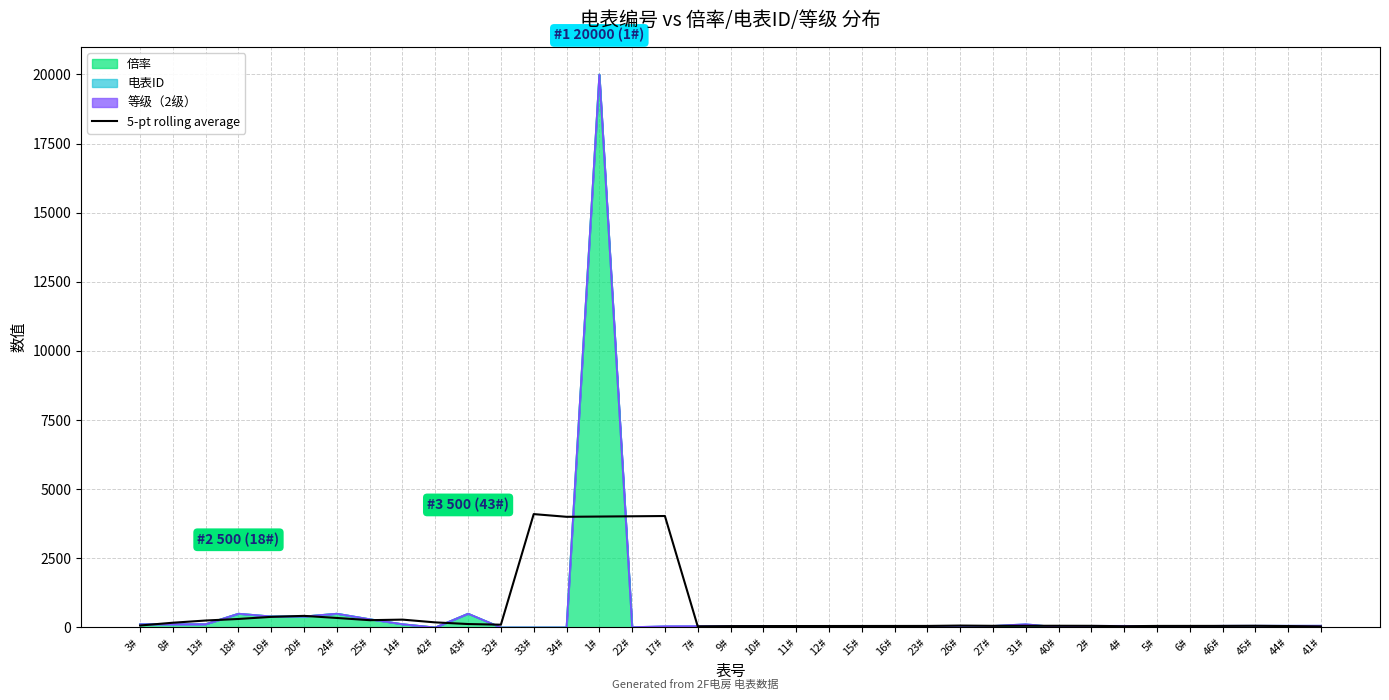

How many points are higher than both their immediate neighbors (excluding endpoints)?

7